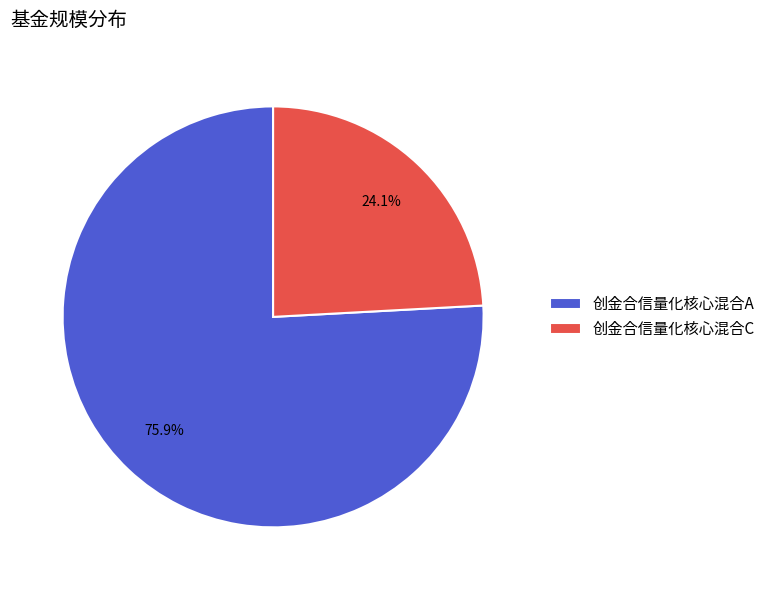

What is the majority slice?

创金合信量化核心混合A